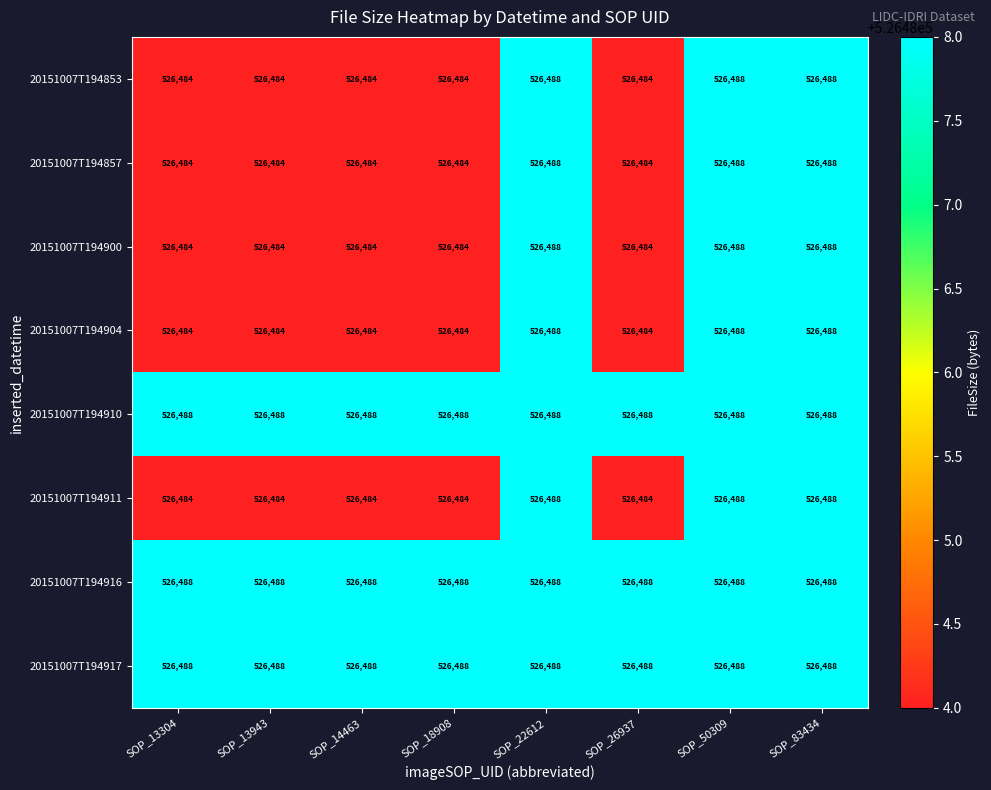

What is the maximum value shown in the chart?

526488